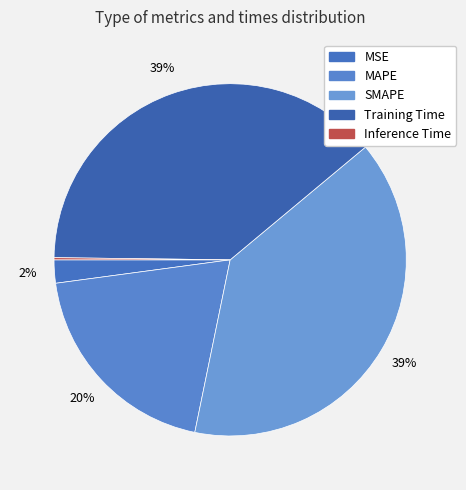

Rank the categories by value from highest to lowest.

SMAPE, Training Time, MAPE, MSE, Inference Time